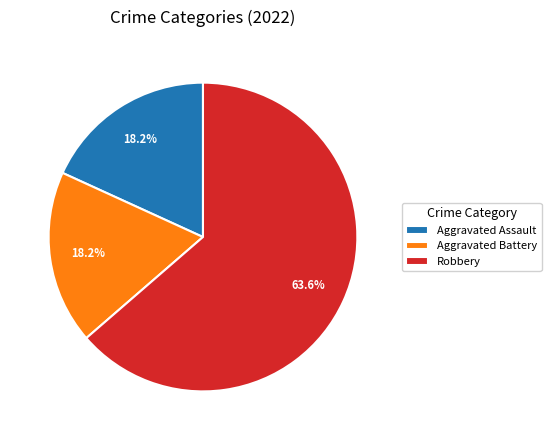

To the nearest percent, what is the average slice percentage?

33%